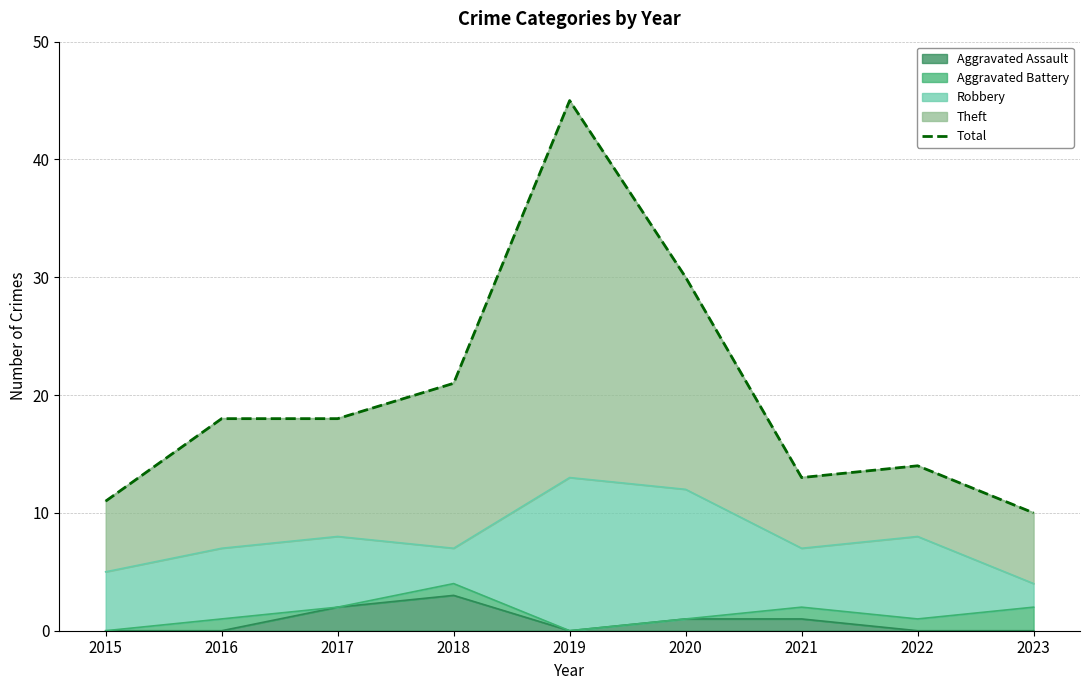

What is the change in value from 2018 to 2022?

-7